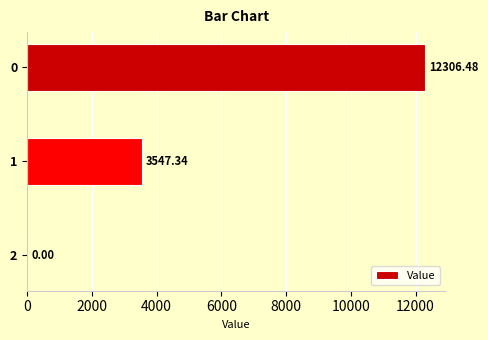

What is the sum of the values at 0 and 1?

15853.8